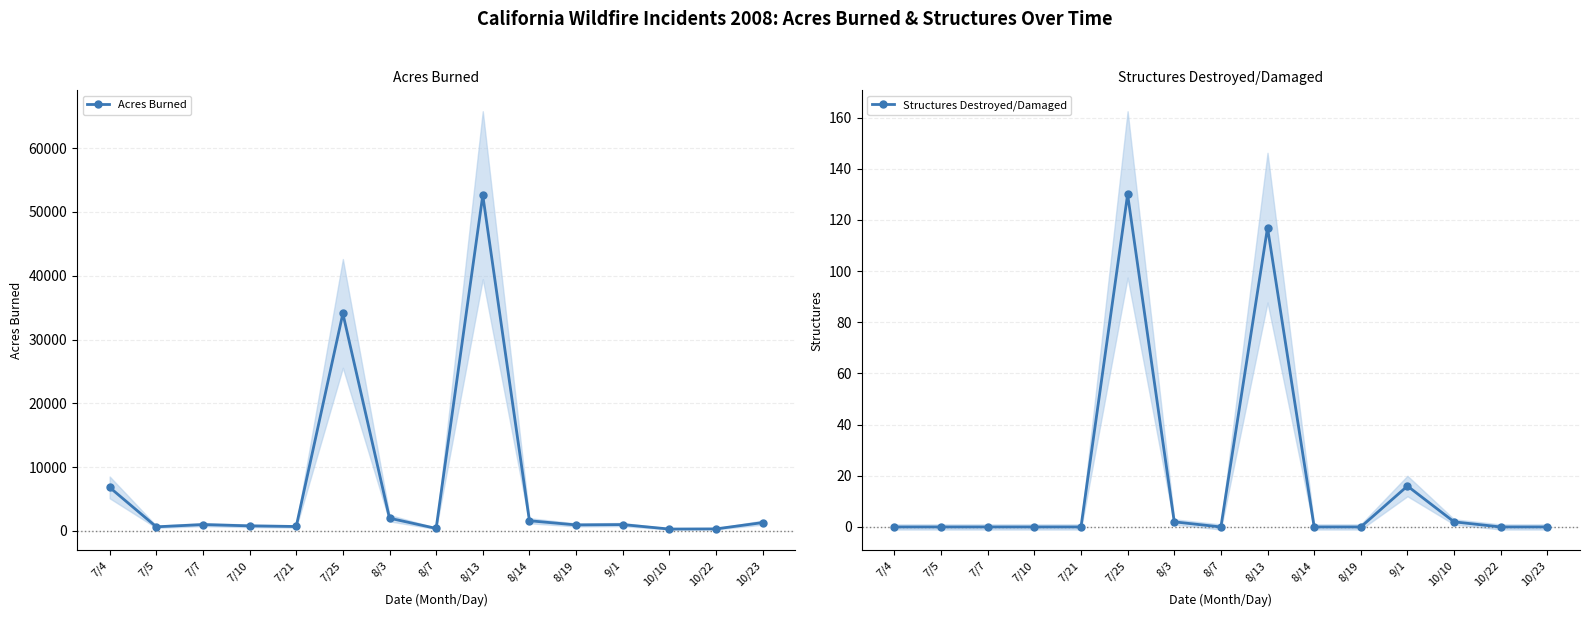

The value of Acres Burned at 7/25 is 8600. True or false?

False